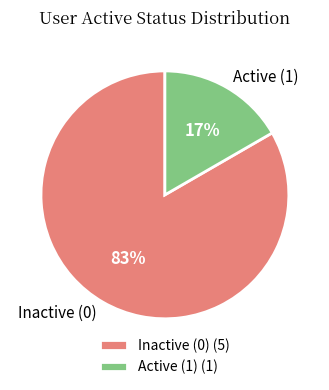

Does any single category account for the majority?

Yes